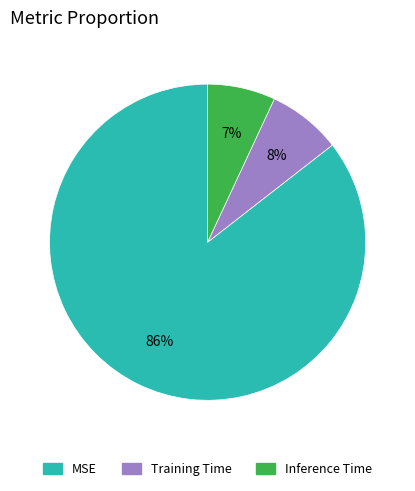

True or false: MSE accounts for 86% of the total.

True